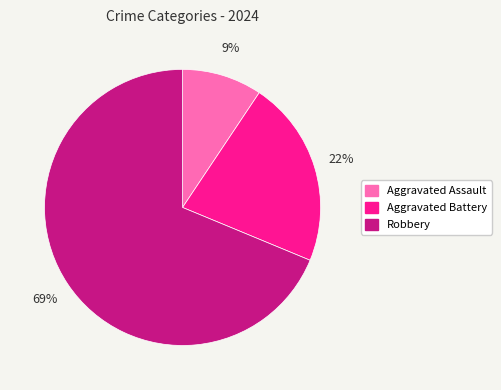

What percentage is the Aggravated Assault slice, to the nearest percent?

9%